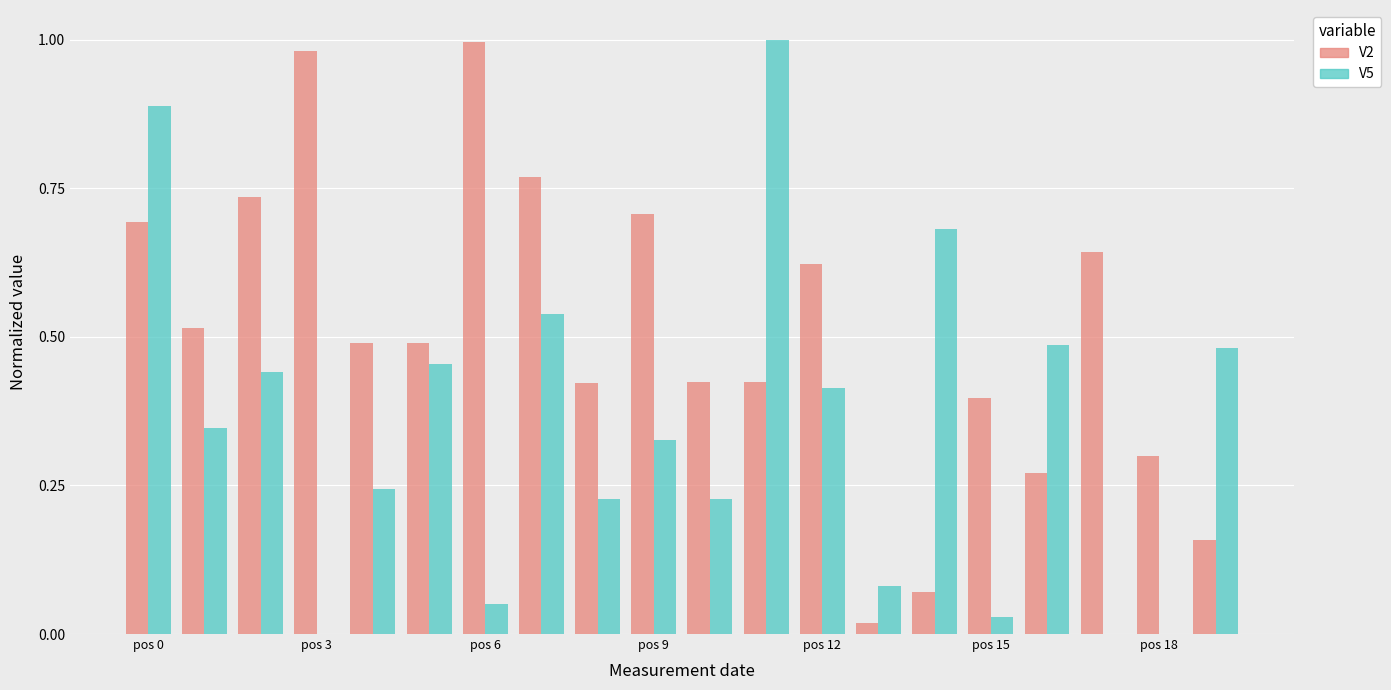

What is the sum of all V5 values?

6.9